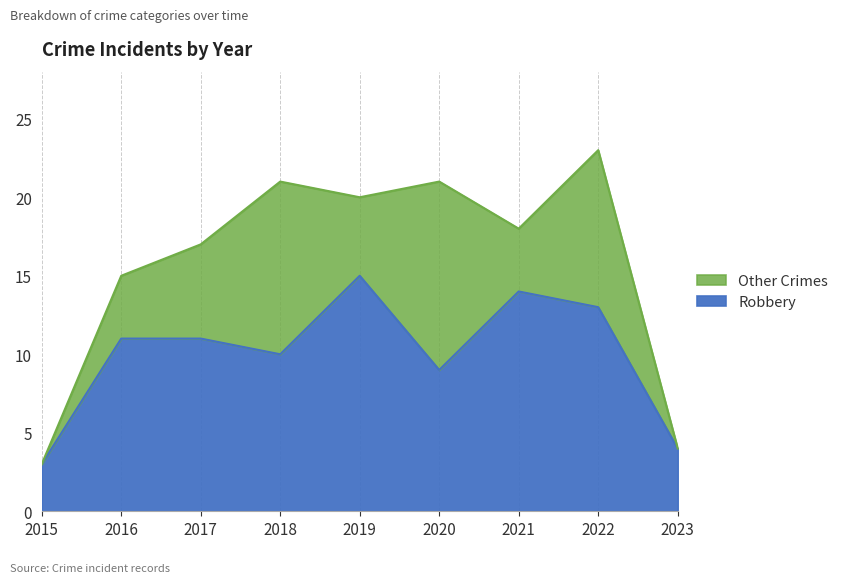

Which label corresponds to the smallest value in the chart?

2015